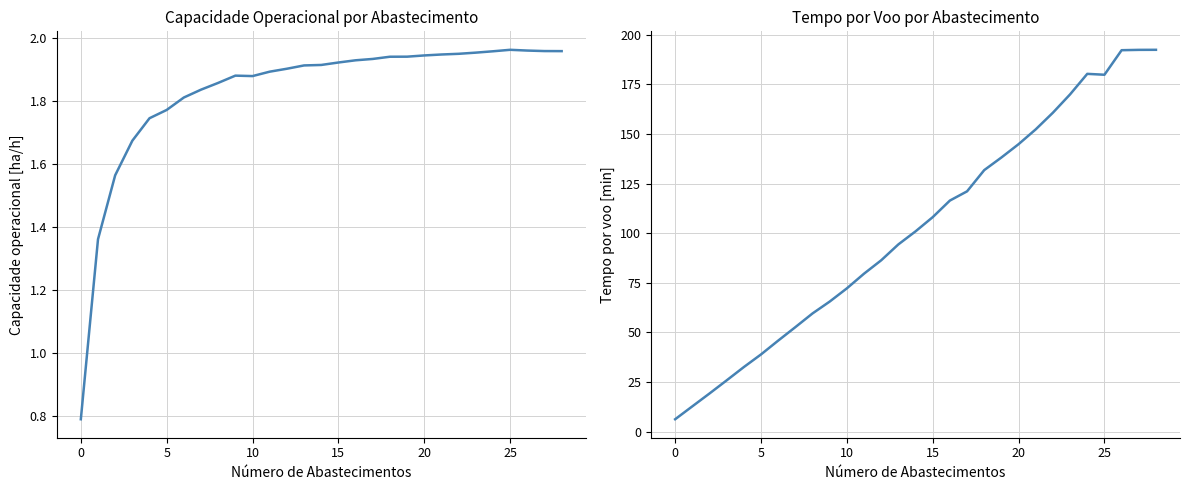

How many data points does each series have?

29